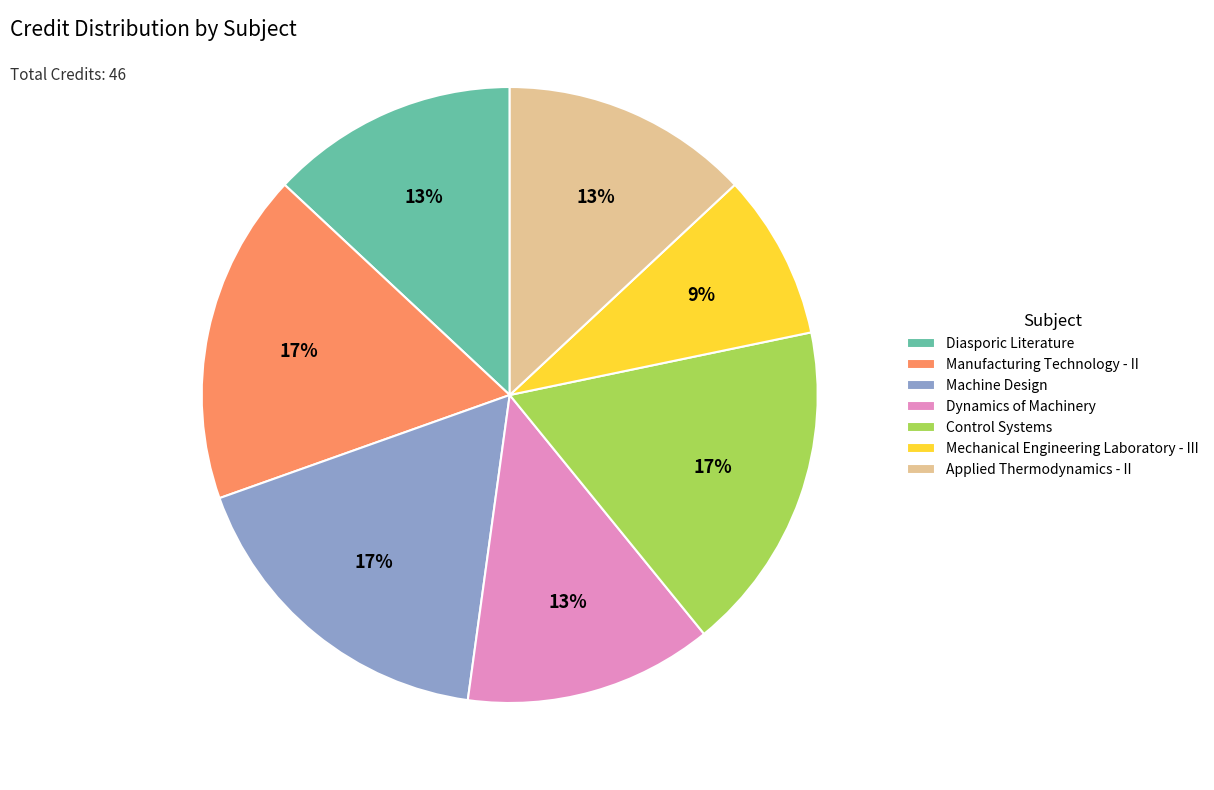

How many segments does this pie chart have?

7